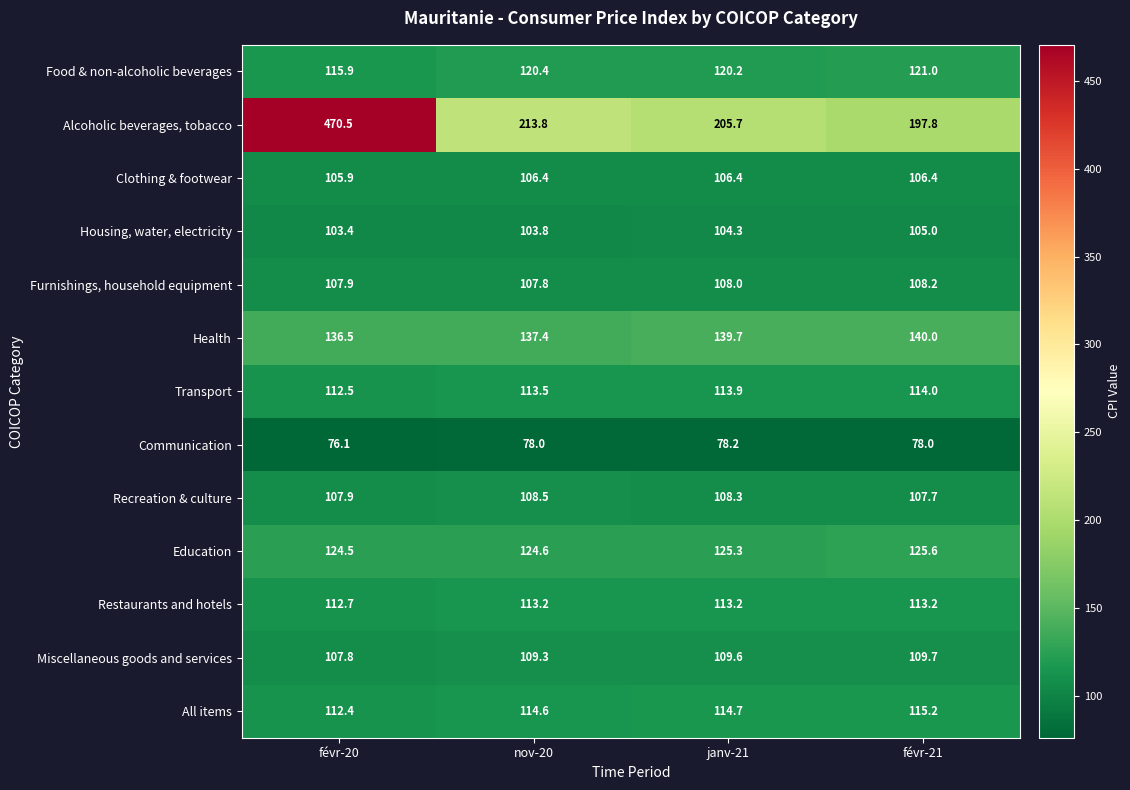

What is the difference between the All items values at févr-21 and janv-21?

0.5